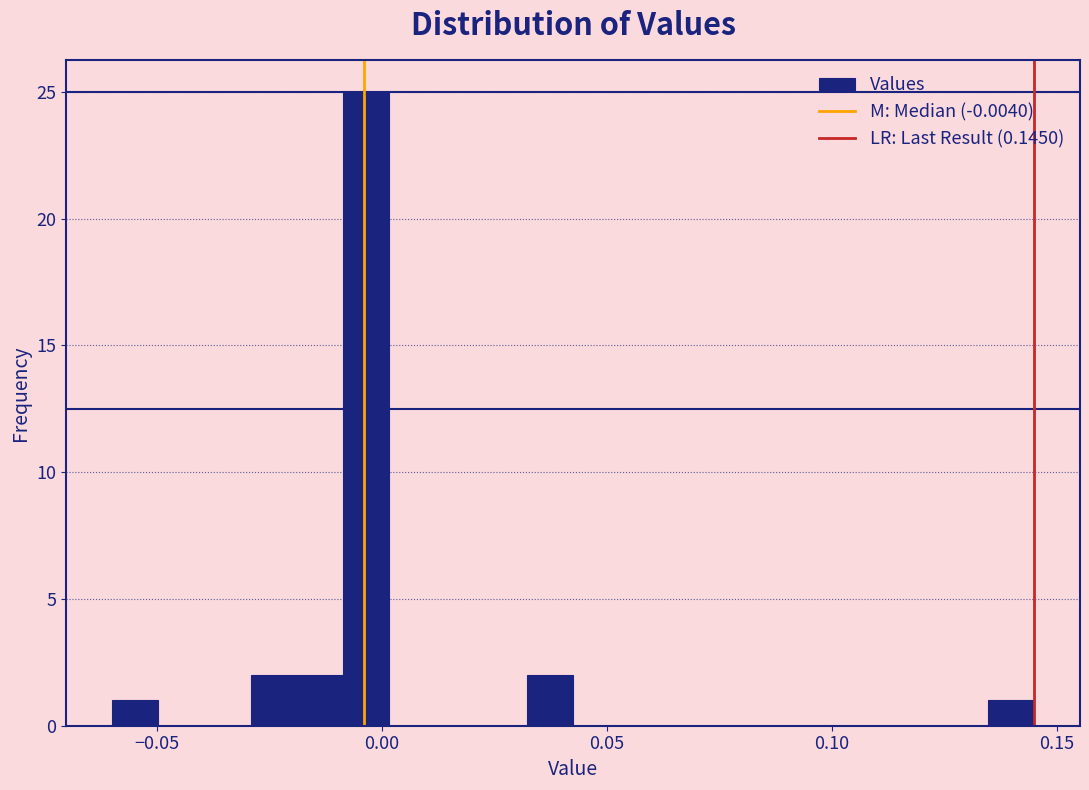

Read against the x-axis, roughly where is the centre of the tallest bar?

-0.005